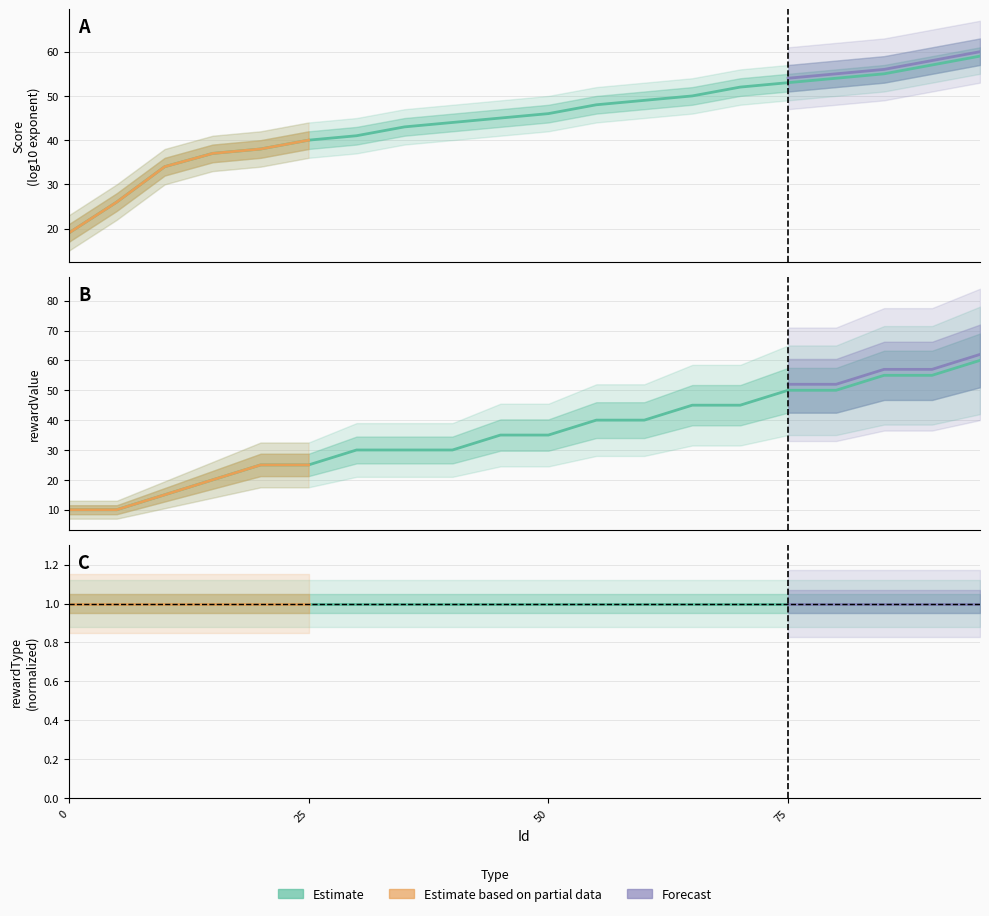

What is the sum of the values at 90 and 35?

85